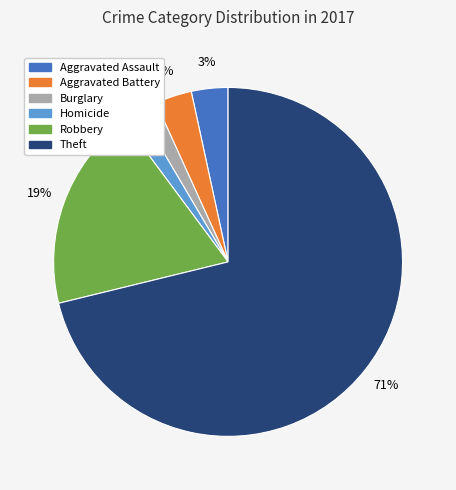

Does Aggravated Assault represent more than half of the total?

No